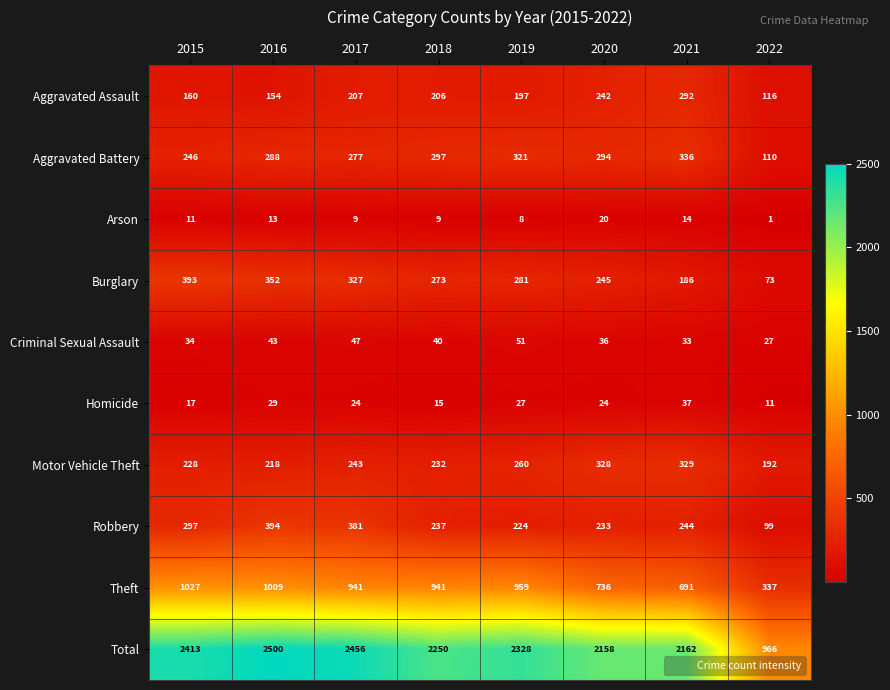

Count the number of categories in the chart.

8